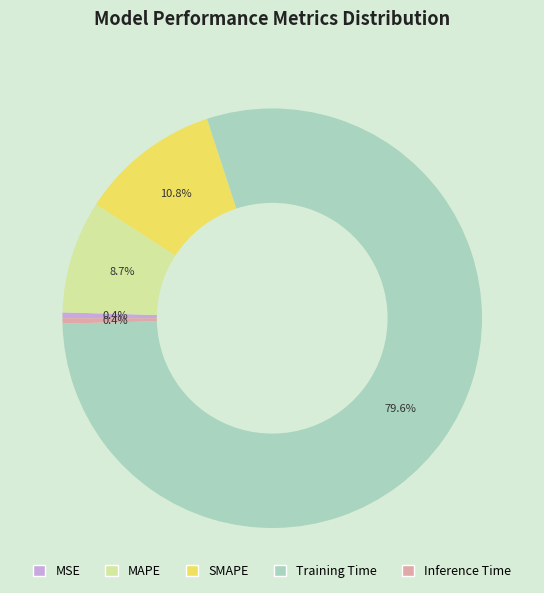

What is the largest slice in the pie chart?

Training Time